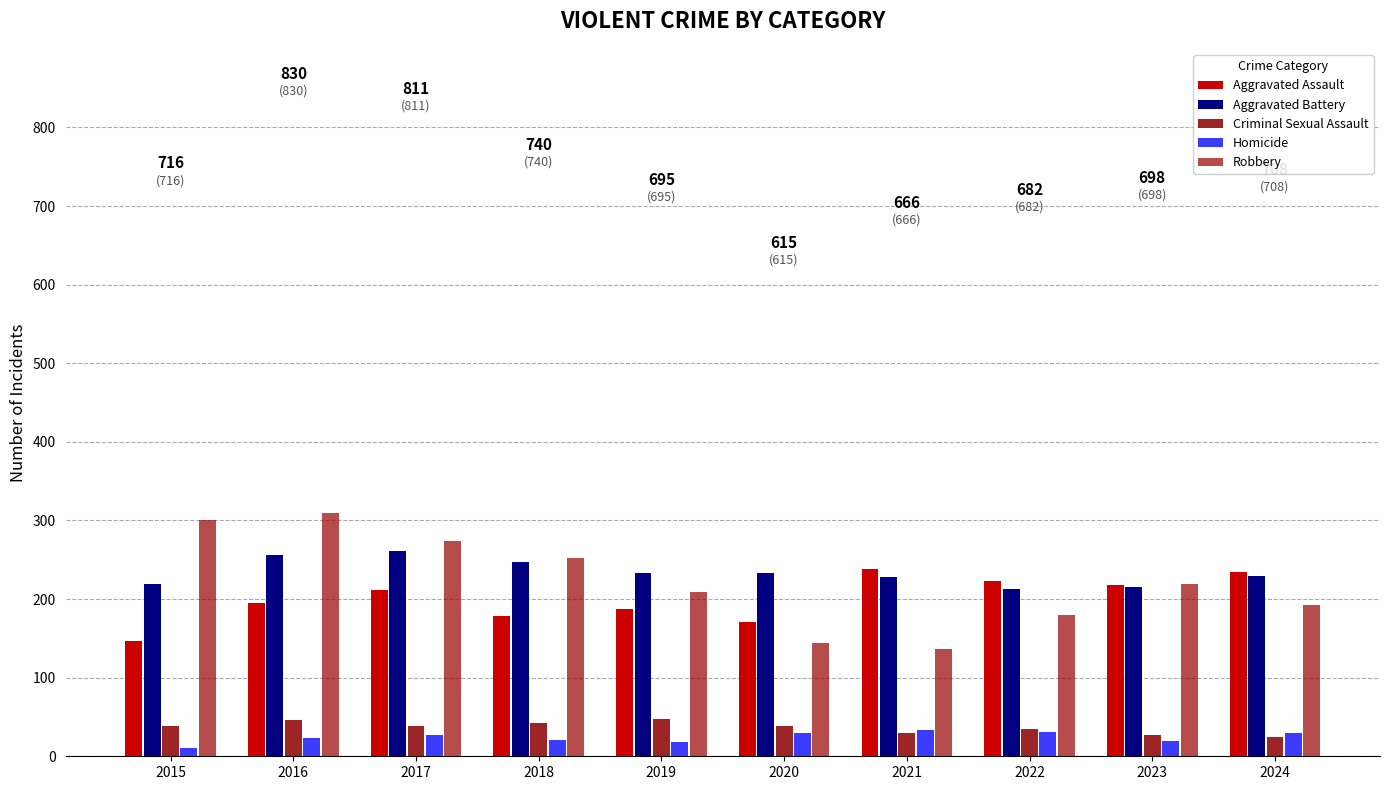

How many bars are there in total?

50